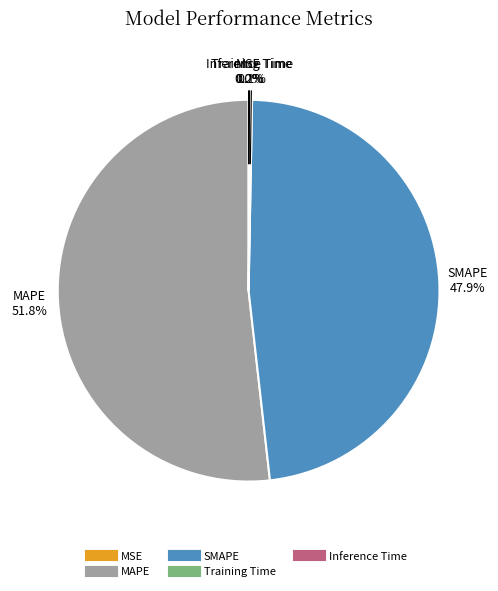

What is the total percentage of SMAPE and MAPE?

99.7%